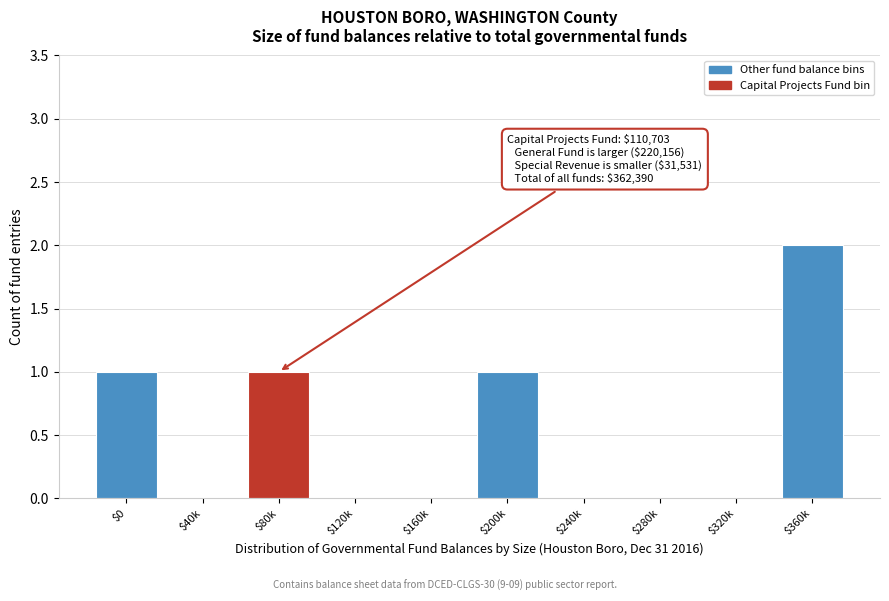

At which category does the chart reach its peak across all series?

$360k